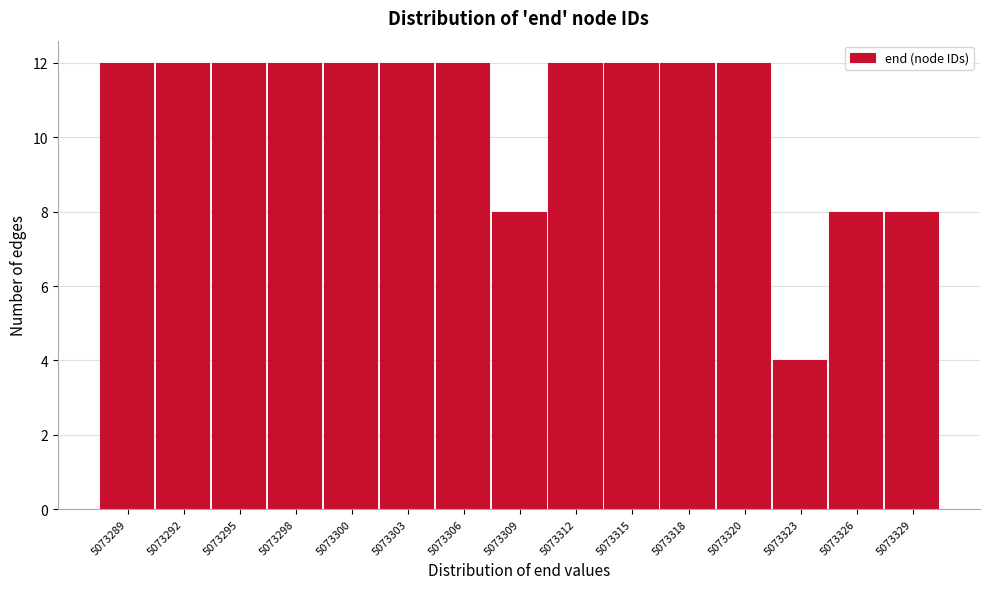

Reading left to right, list all the values displayed in this chart.

12	12	12	12	12	12	12	8	12	12	12	12	4	8	8